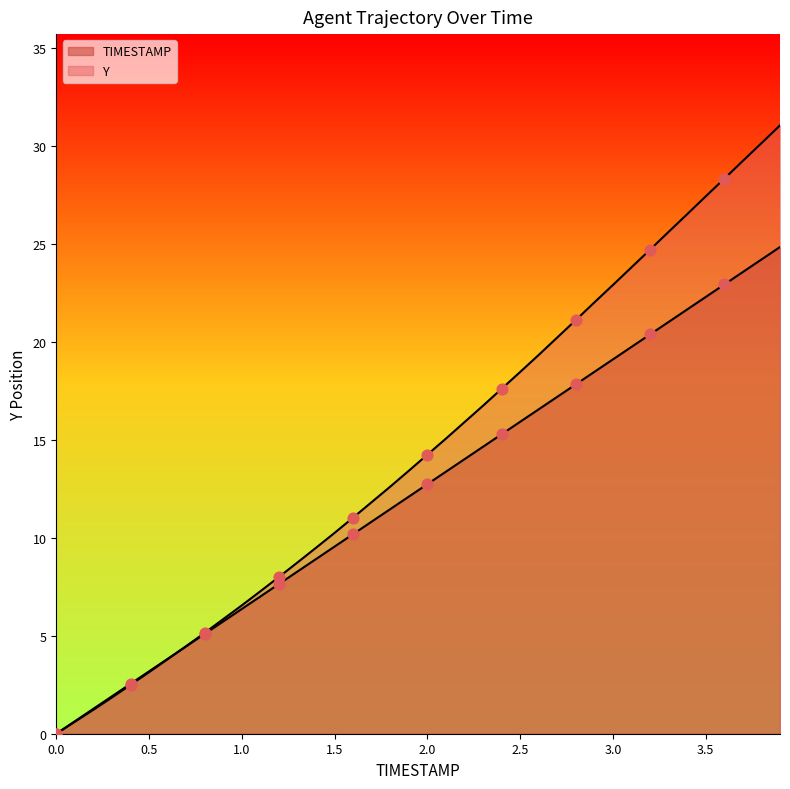

Which series reaches the minimum Y coordinate?

TIMESTAMP